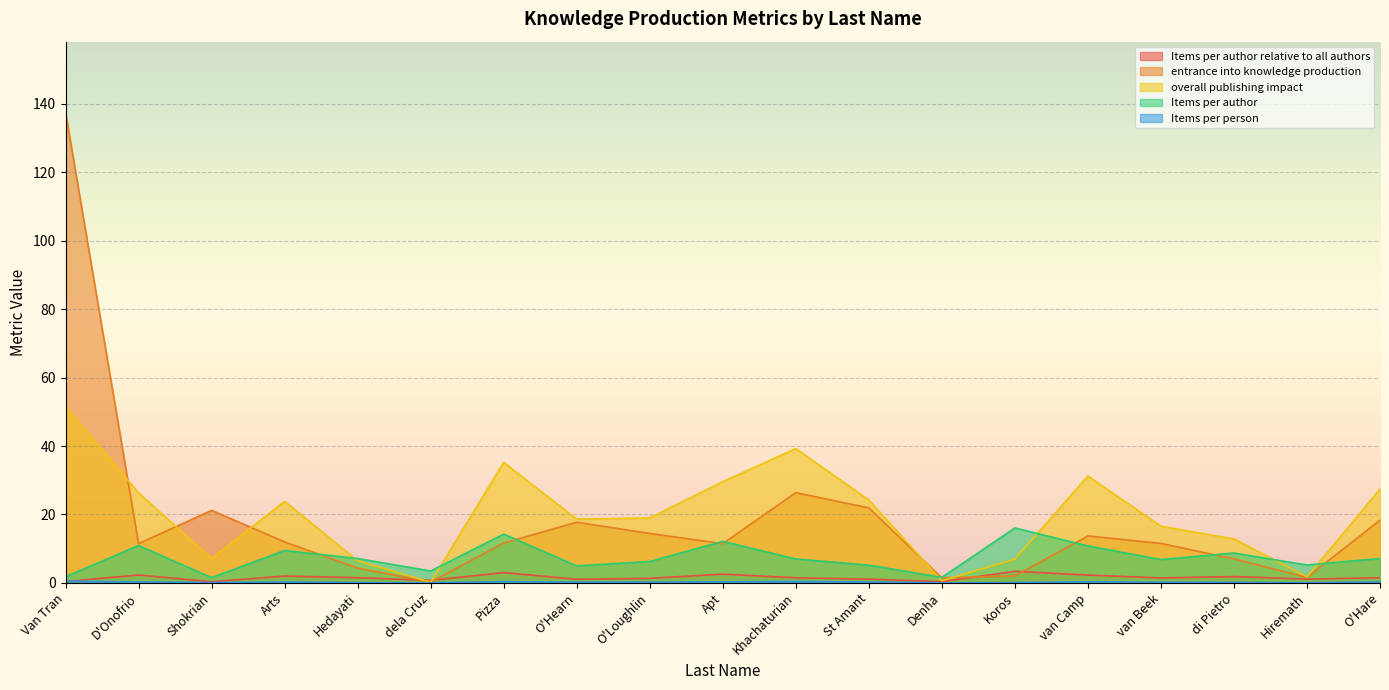

What is the total value across all series at O'Hare?

54.6